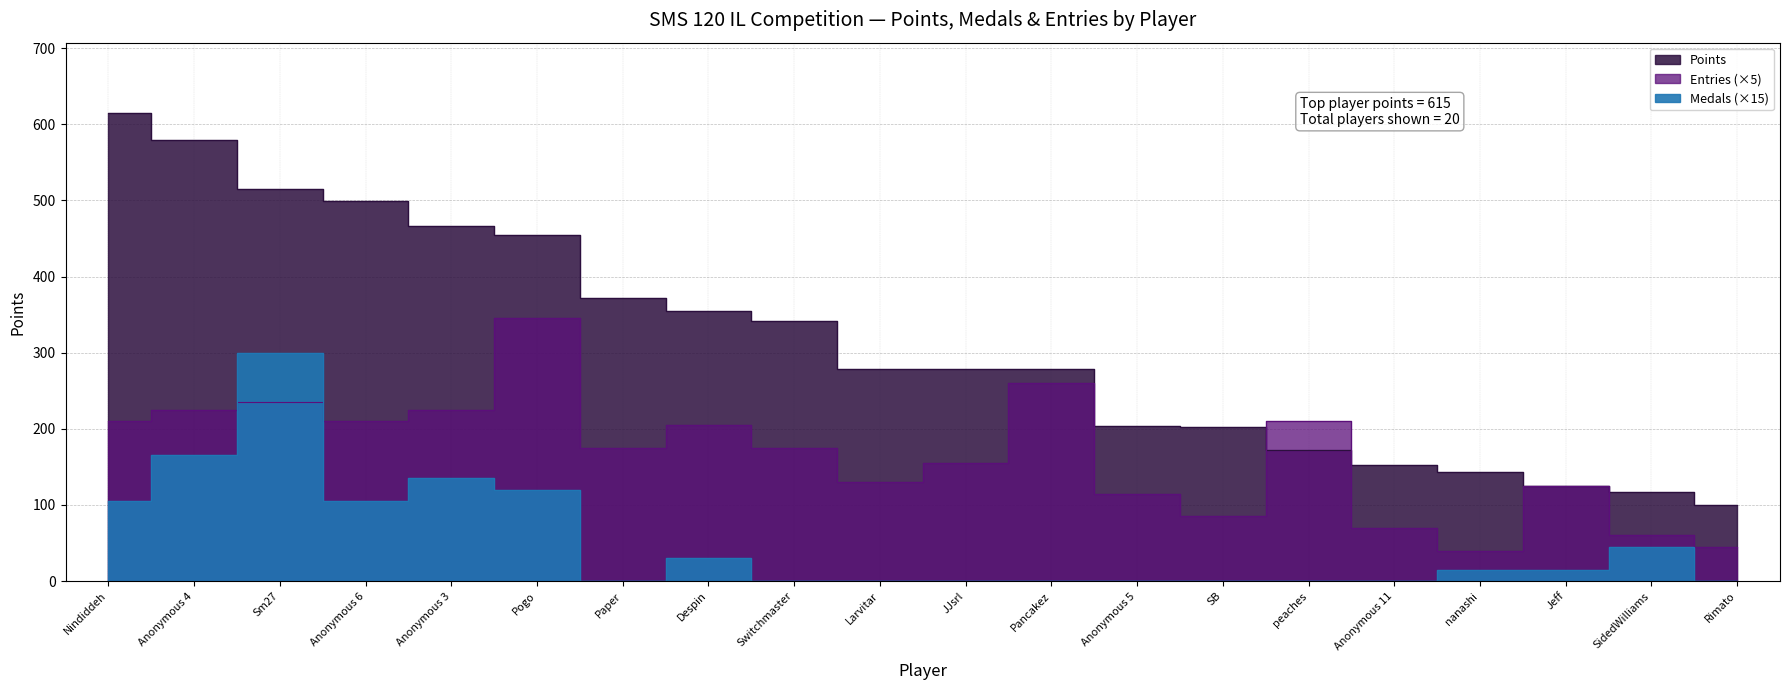

Reading right to left, transcribe all the data shown in this chart.

Points: Rimato=100	SidedWilliams=117	Jeff=125	nanashi=143	Anonymous 11=153	peaches=172	SB=202	Anonymous 5=204	Pancakez=279	JJsrl=279	Larvitar=279	Switchmaster=341	Despin=355	Paper=372	Pogo=455	Anonymous 3=466	Anonymous 6=499	Sm27=515	Anonymous 4=580	Nindiddeh=615
Medals: Rimato=0	SidedWilliams=45	Jeff=15	nanashi=15	Anonymous 11=0	peaches=0	SB=0	Anonymous 5=0	Pancakez=0	JJsrl=0	Larvitar=0	Switchmaster=0	Despin=30	Paper=0	Pogo=120	Anonymous 3=135	Anonymous 6=105	Sm27=300	Anonymous 4=165	Nindiddeh=105
Entries: Rimato=45	SidedWilliams=60	Jeff=125	nanashi=40	Anonymous 11=70	peaches=210	SB=85	Anonymous 5=115	Pancakez=260	JJsrl=155	Larvitar=130	Switchmaster=175	Despin=205	Paper=175	Pogo=345	Anonymous 3=225	Anonymous 6=210	Sm27=235	Anonymous 4=225	Nindiddeh=210